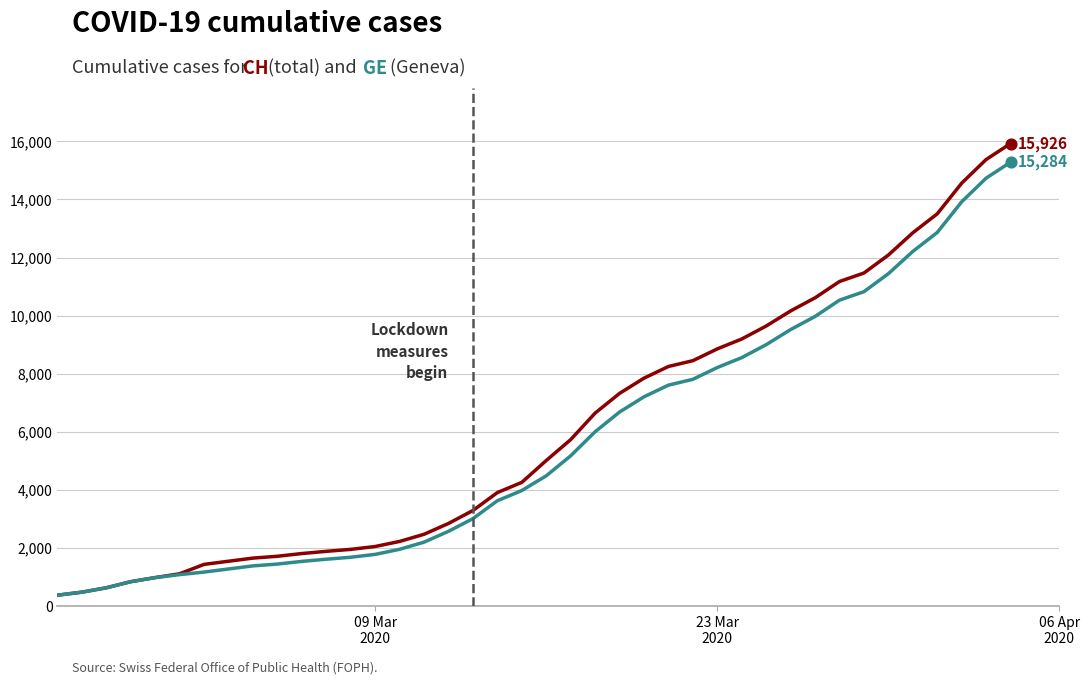

What is the minimum value shown in the chart?

375